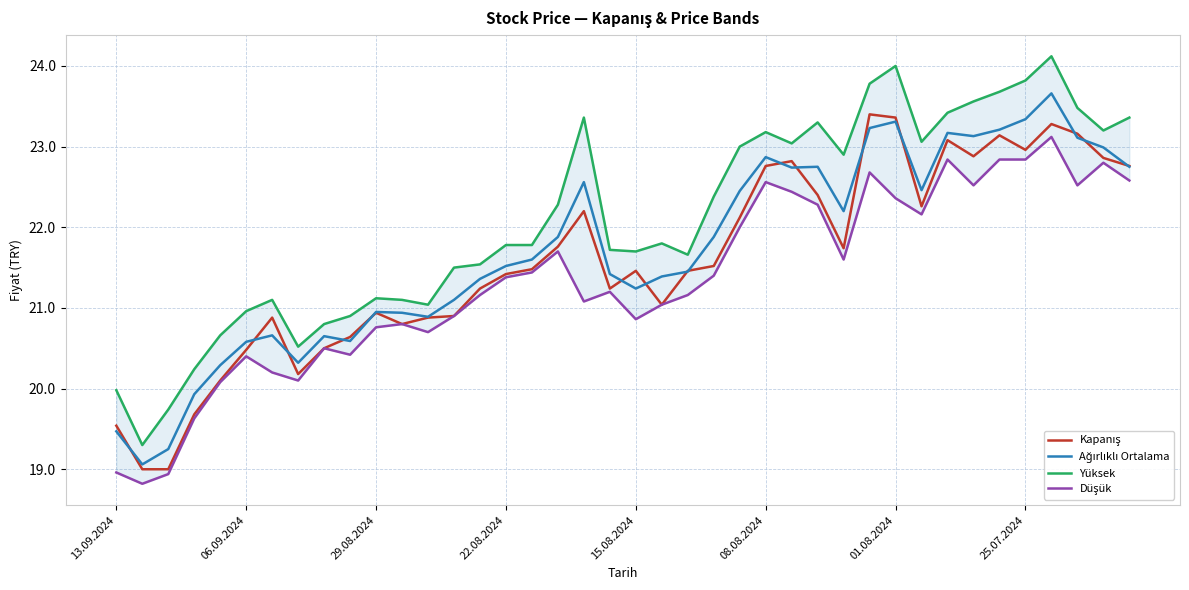

True or false: Düşük and Yüksek intersect in this chart.

False